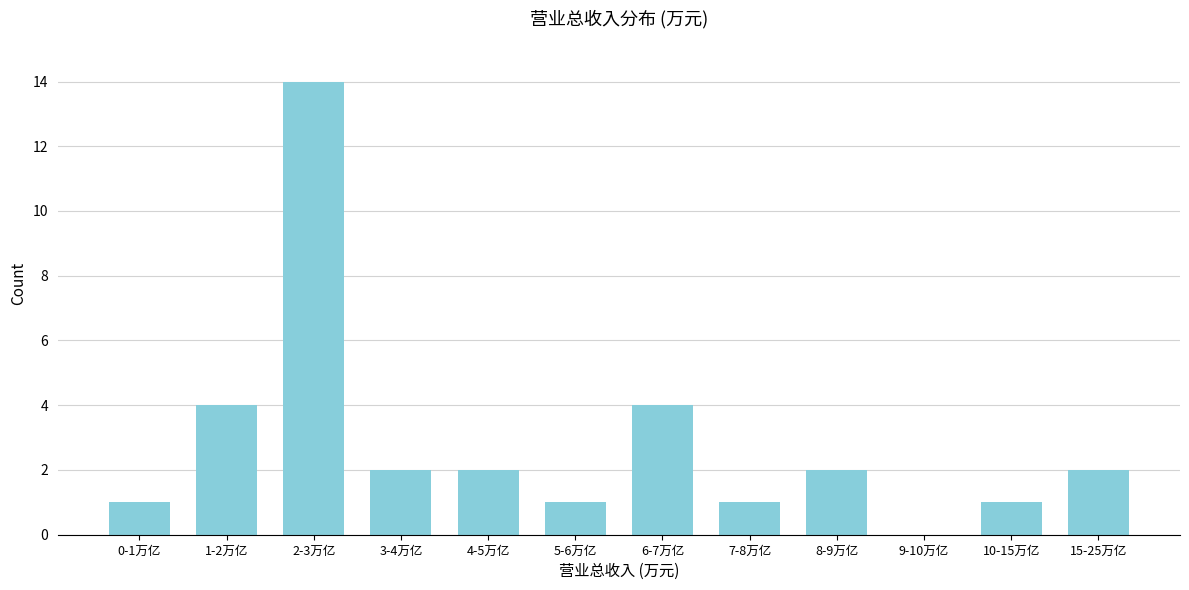

Reading left to right, what are all the values shown in this chart?

0-1万亿=1	1-2万亿=4	2-3万亿=14	3-4万亿=2	4-5万亿=2	5-6万亿=1	6-7万亿=4	7-8万亿=1	8-9万亿=2	9-10万亿=0	10-15万亿=1	15-25万亿=2